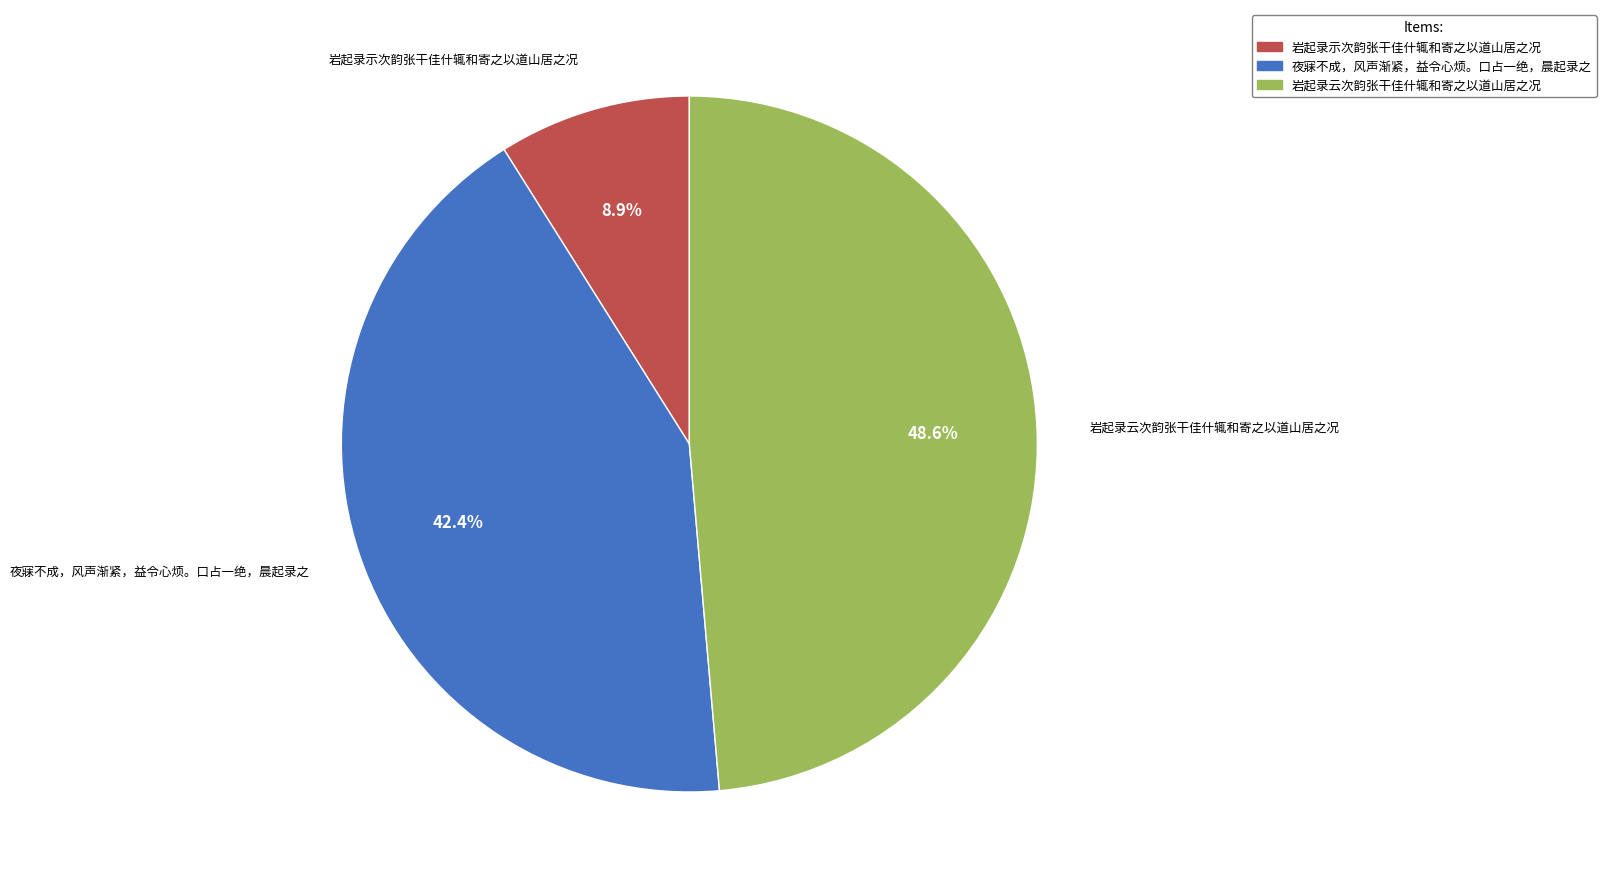

To the nearest percent, what portion does 岩起录云次韵张干佳什辄和寄之以道山居之况 represent?

49%